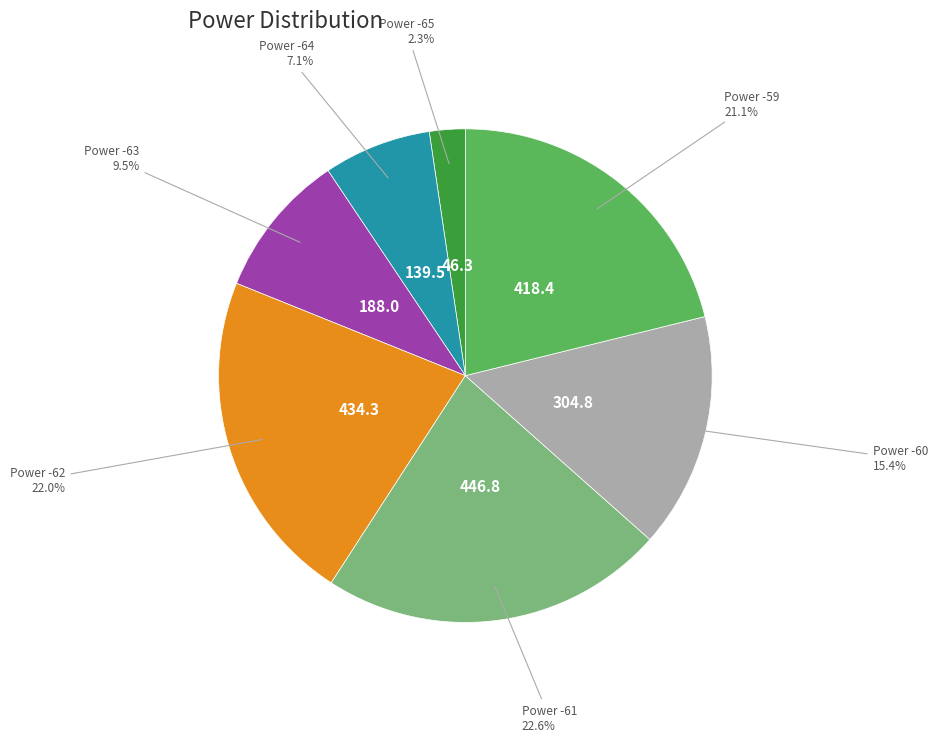

Does any single category account for the majority?

No